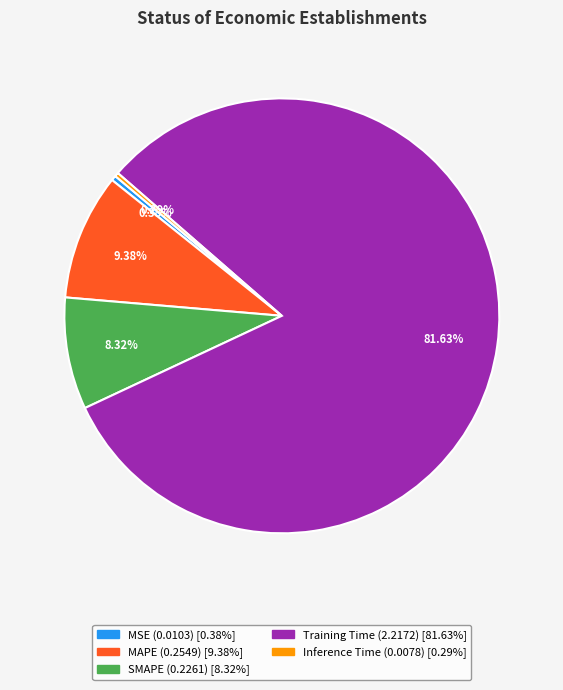

Is the sum of SMAPE and MAPE greater than half?

No